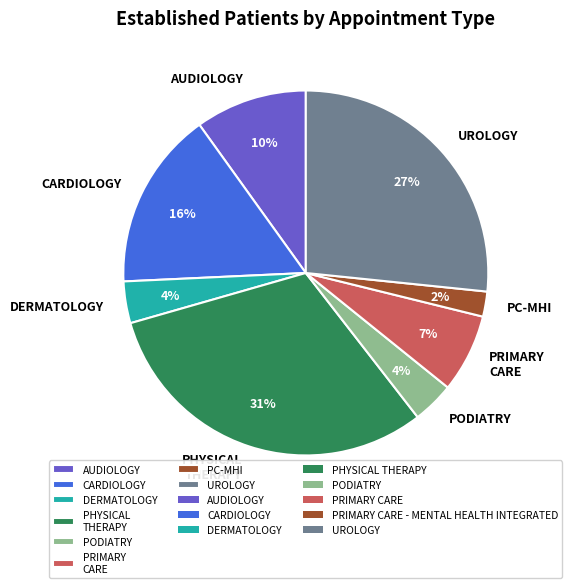

Between AUDIOLOGY and UROLOGY, which is larger?

UROLOGY